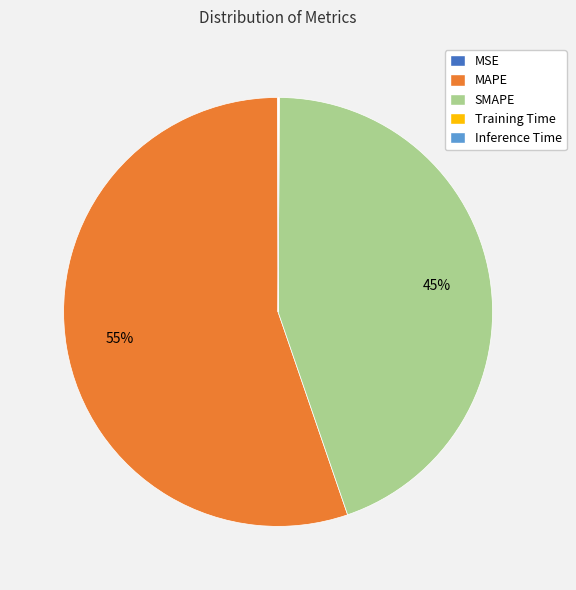

To the nearest percent, what is the difference between the largest and smallest slice percentages?

55%